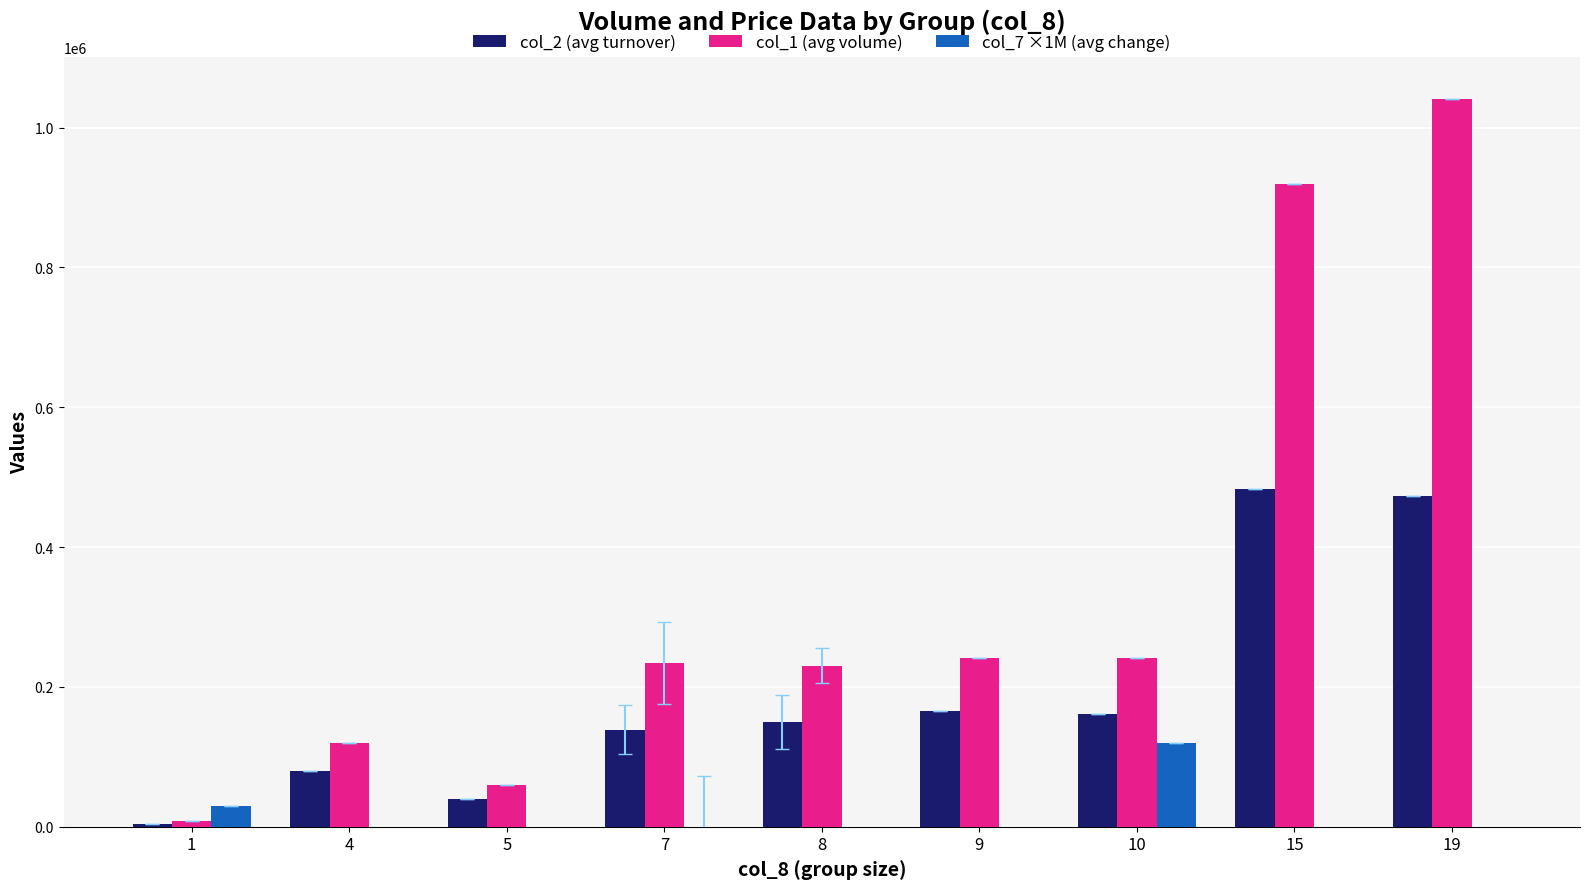

At how many categories does at least one series exceed 852906?

2